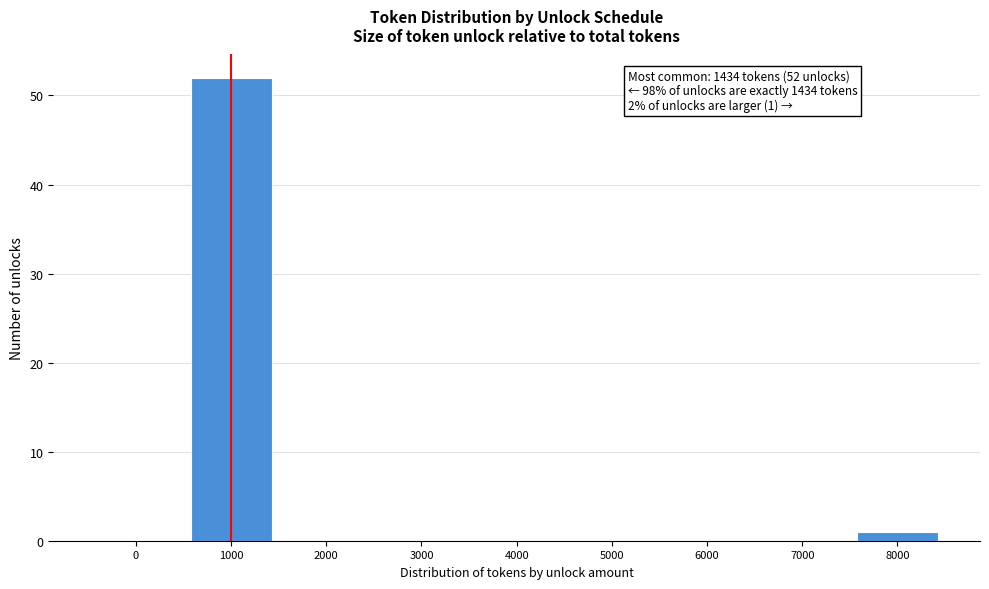

Reading left to right, list all the values displayed in this chart.

0=0	1000=52	2000=0	3000=0	4000=0	5000=0	6000=0	7000=0	8000=1